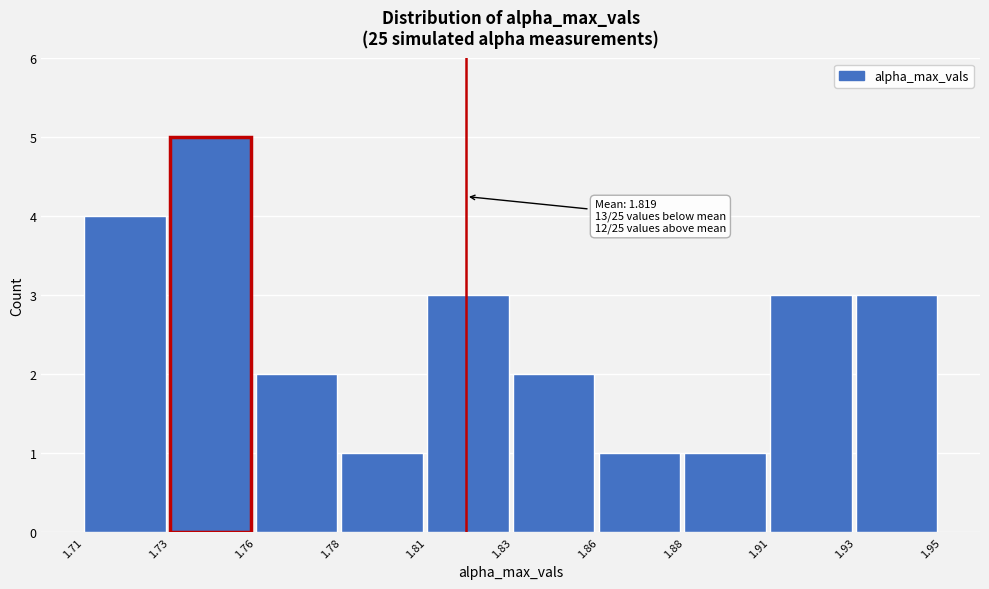

Reading left to right, transcribe all the data shown in this chart.

1.71=4	1.73=5	1.76=2	1.78=1	1.81=3	1.83=2	1.86=1	1.88=1	1.91=3	1.93=3